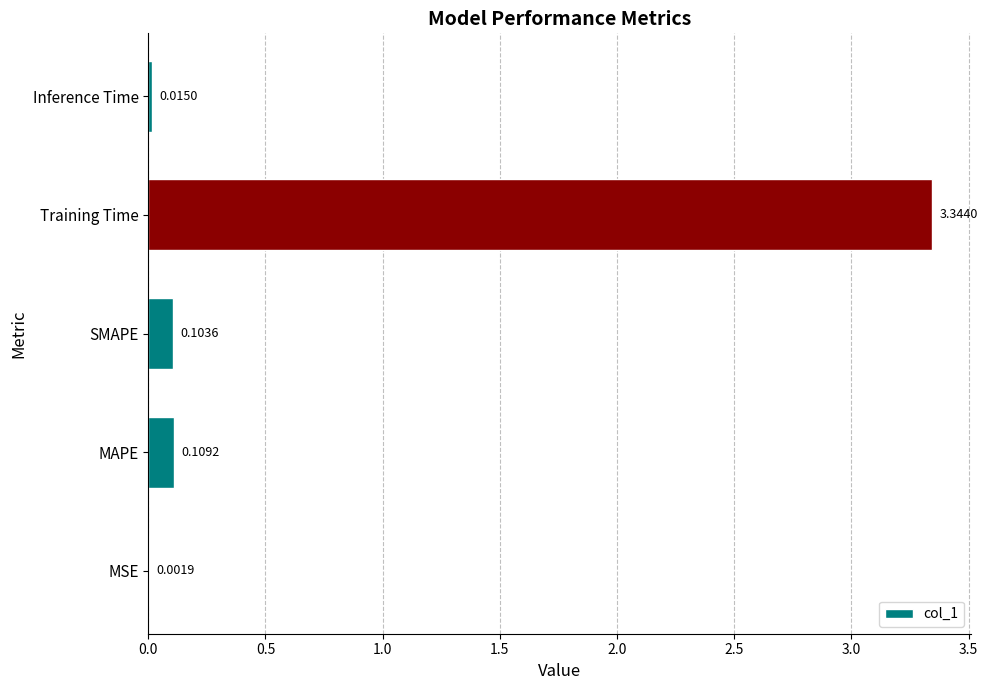

Which category has the highest value across all series?

Training Time